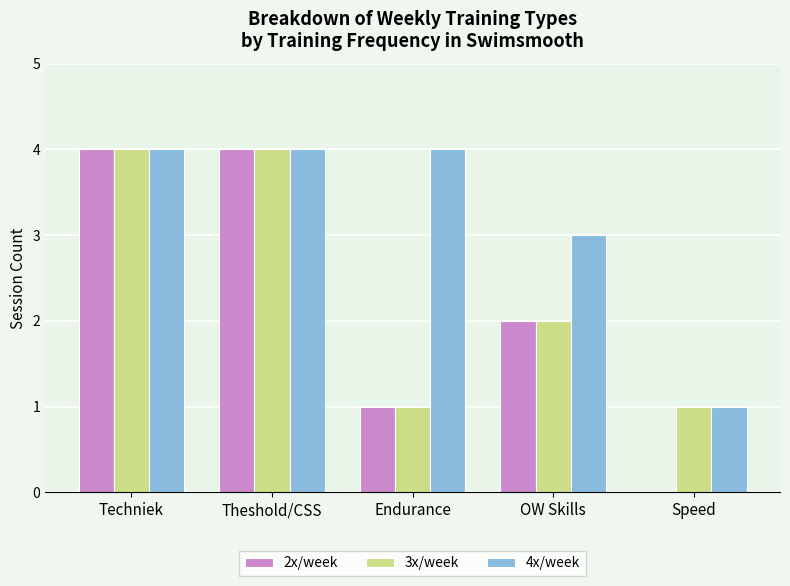

True or false: 3x/week has a value of 0 at Speed.

False